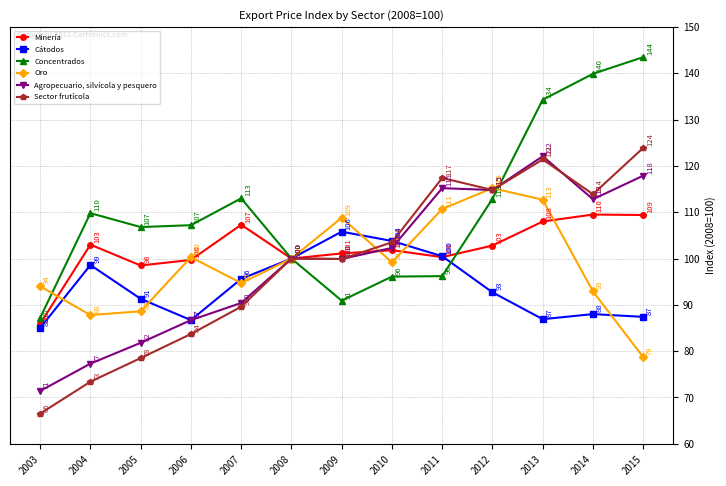

What are all the series names shown in the legend?

Minería, Cátodos, Concentrados, Oro, Agropecuario, silvícola y pesquero, Sector frutícola